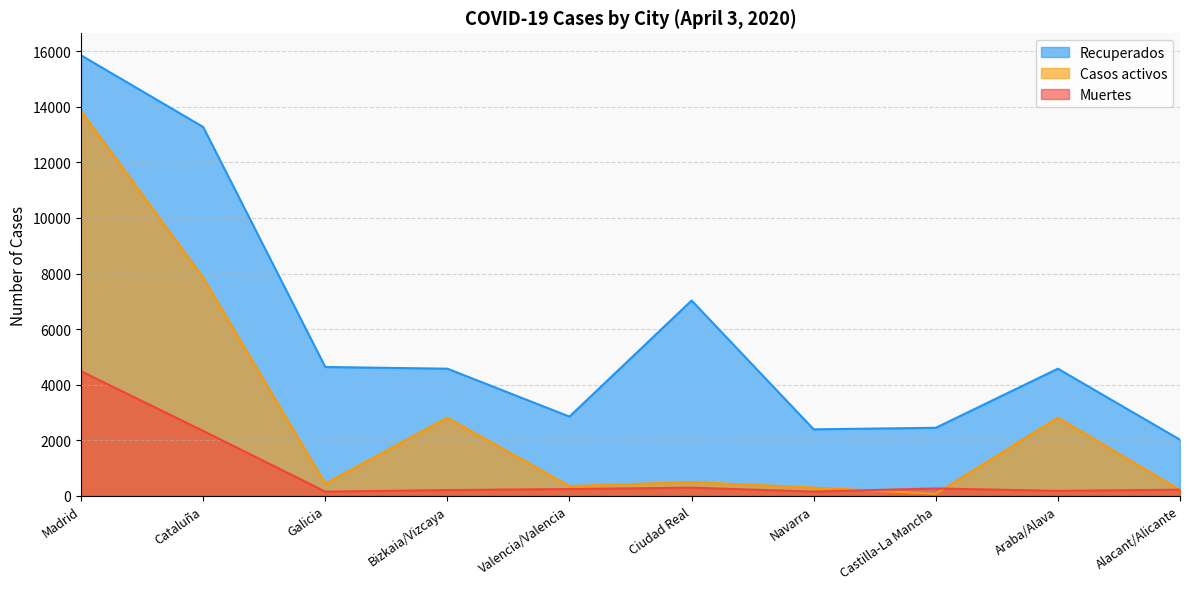

List the labels in order of Casos activos value, largest first.

Madrid, Cataluña, Bizkaia/Vizcaya, Araba/Alava, Ciudad Real, Galicia, Valencia/Valencia, Navarra, Alacant/Alicante, Castilla-La Mancha